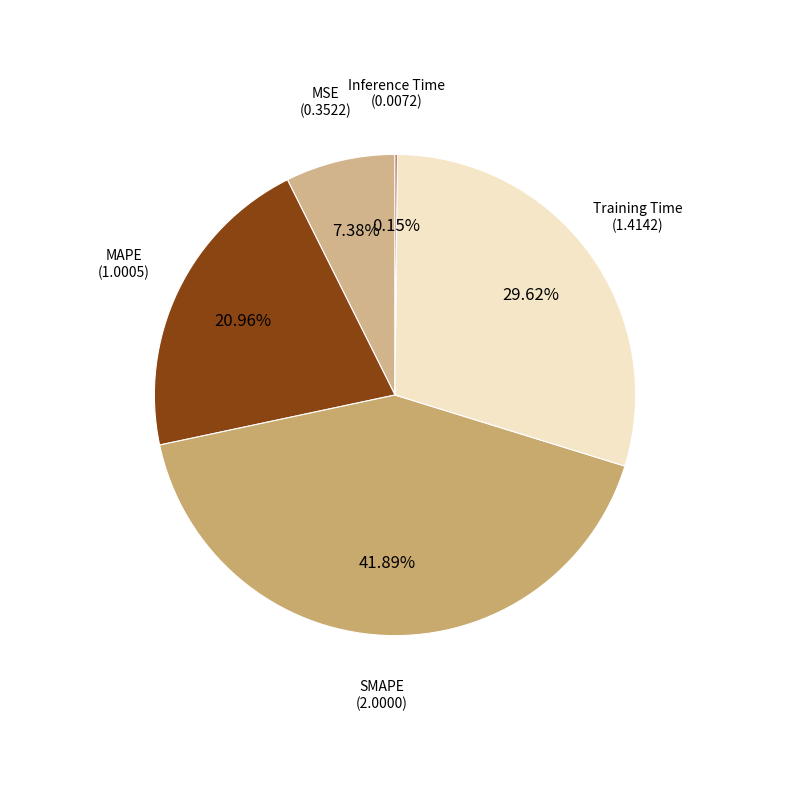

True or false: MAPE accounts for 16% of the total.

False